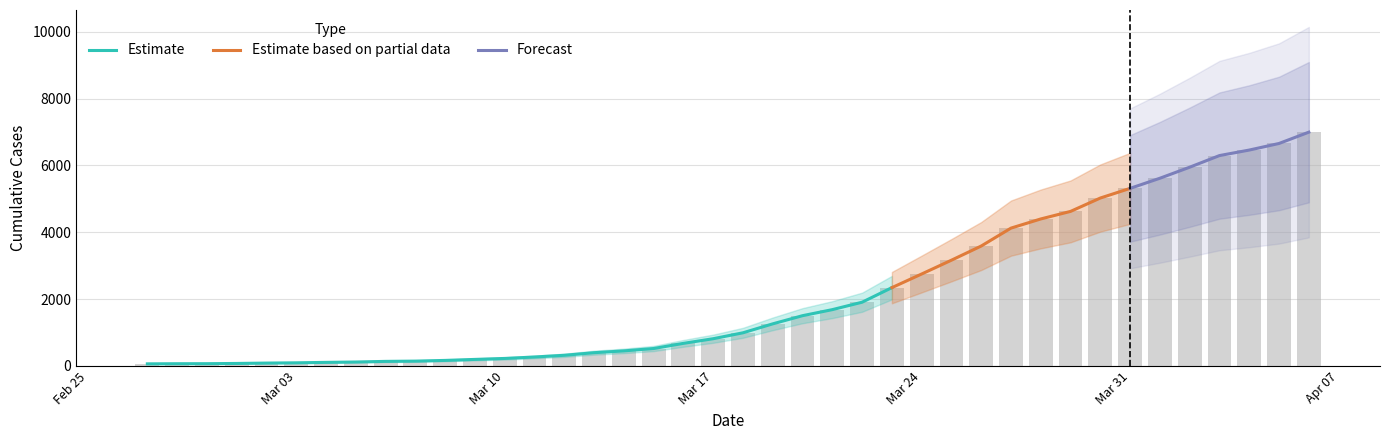

Which category has the highest value across all series?

2020-04-06